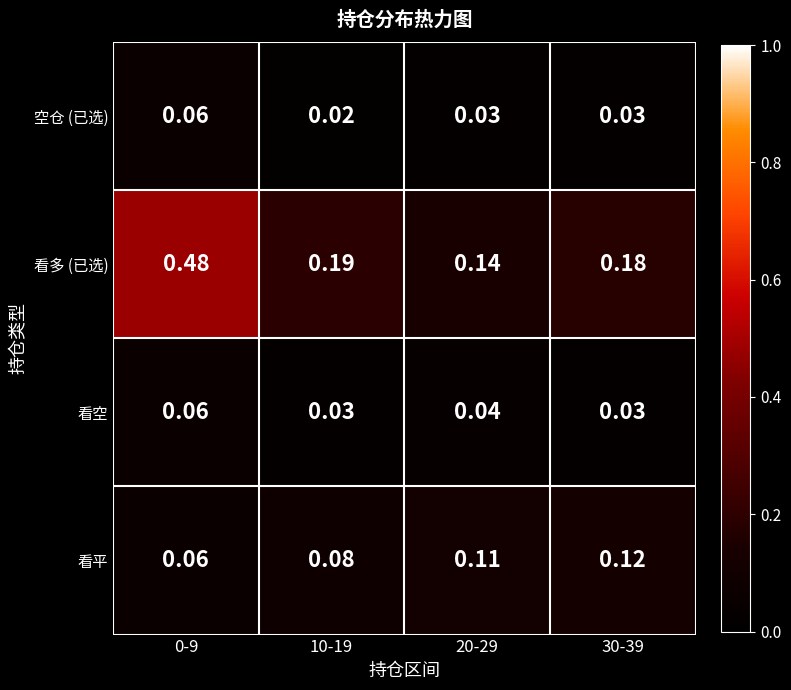

Between 20-29 and 30-39, which series saw the biggest shift?

看多 (已选)